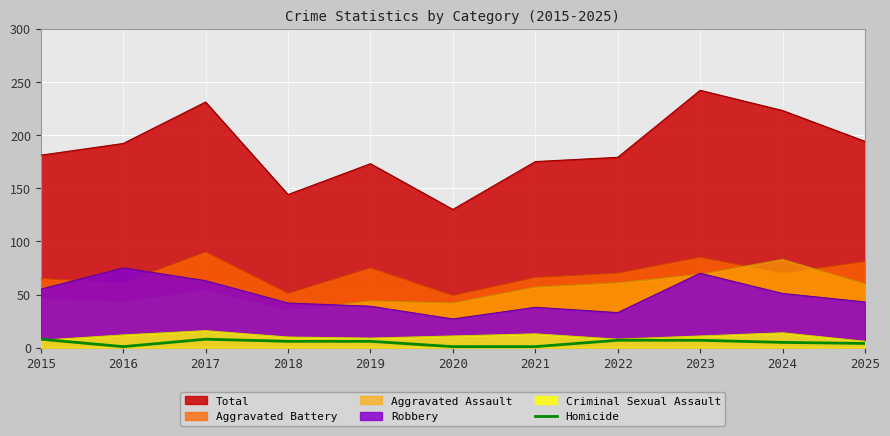

The value at 2018 is 2. True or false?

False